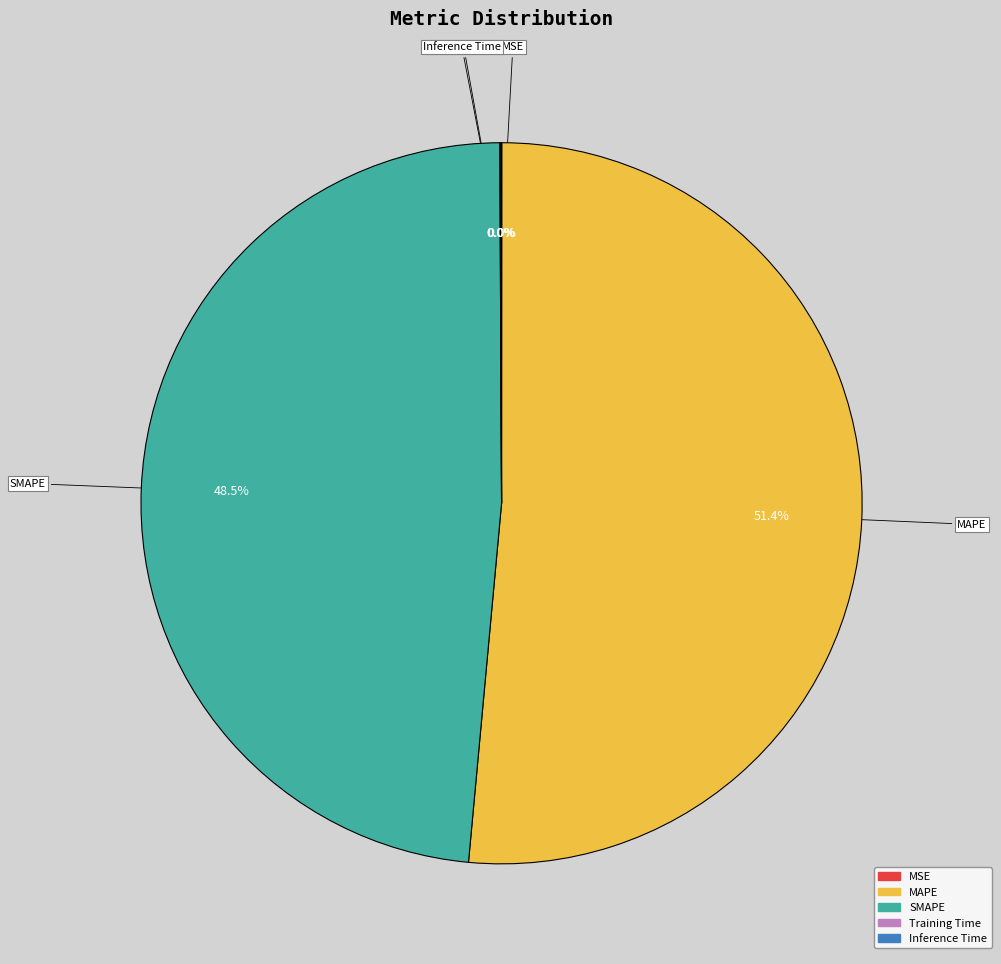

Does MAPE account for over 50% of the chart?

Yes